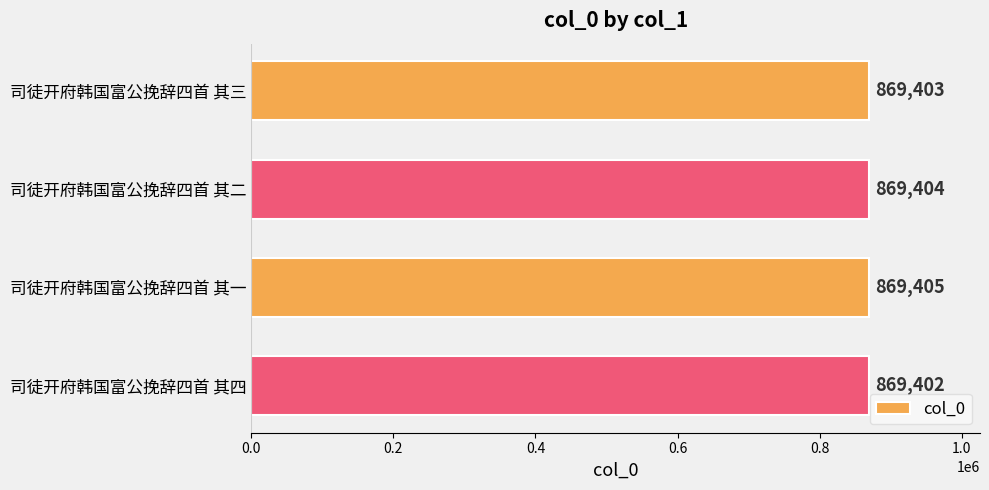

Read the value at 司徒开府韩国富公挽辞四首 其二.

869404